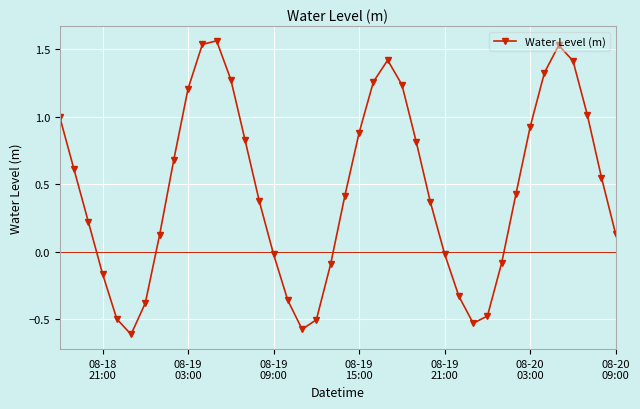

What is the difference between the maximum and minimum values?

2.2